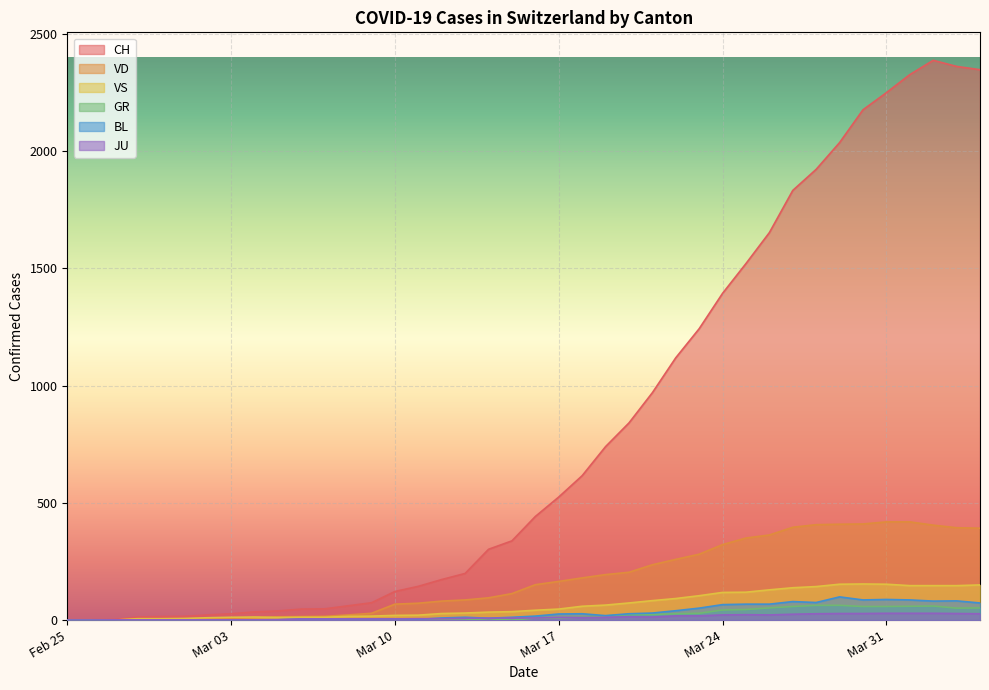

Which series has the largest total across all categories?

CH